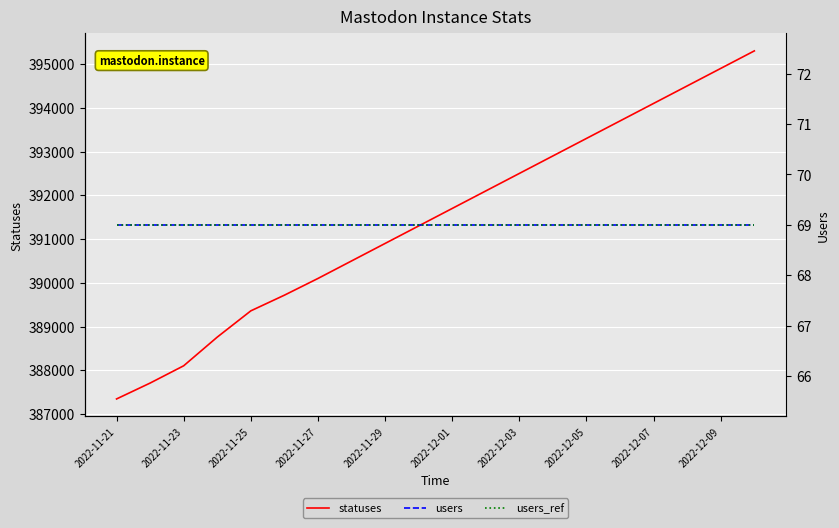

True or false: statuses has more than 1 points higher than both neighbors.

False